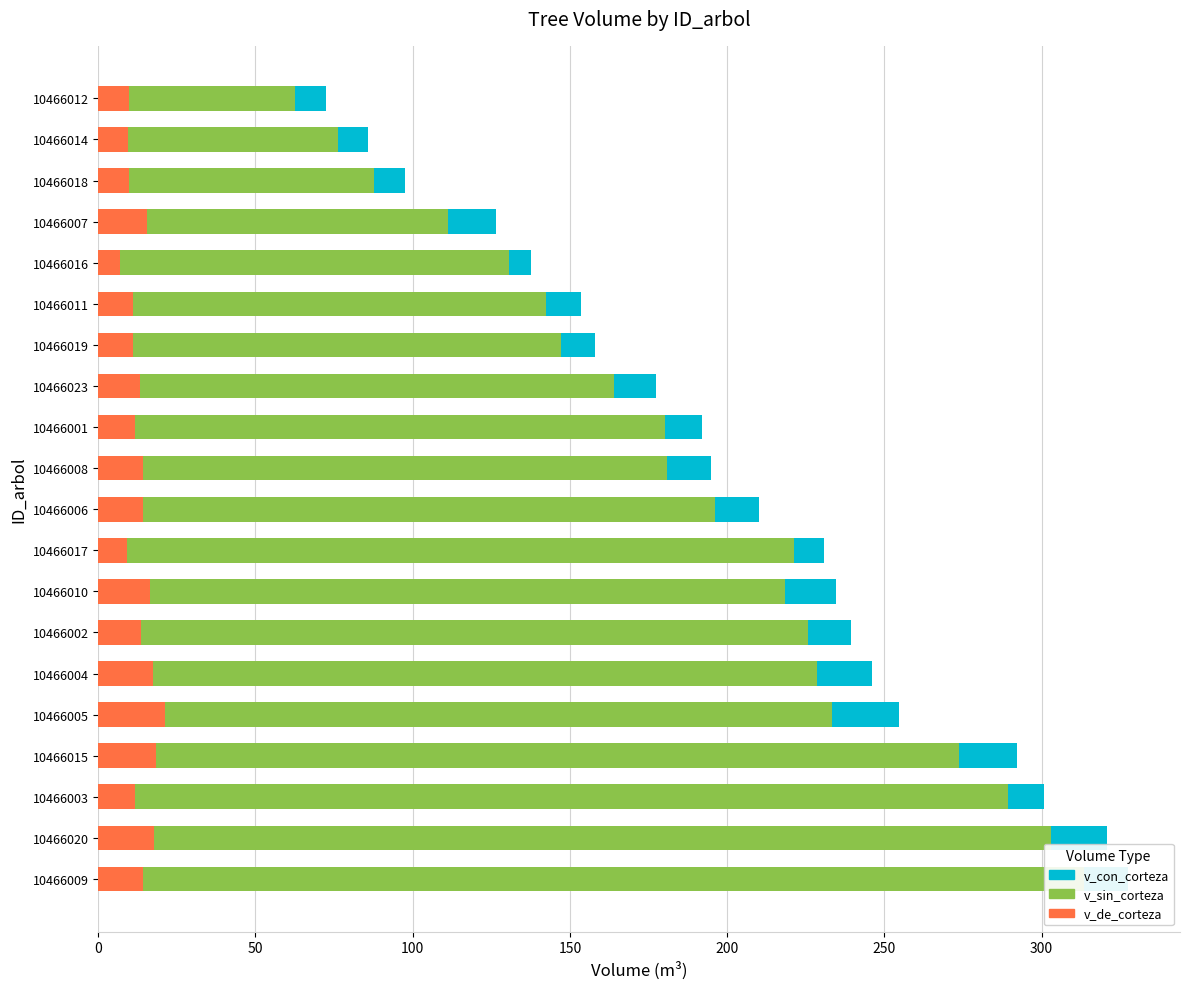

True or false: v_sin_corteza has a value of 180.8 at 10466008.

True